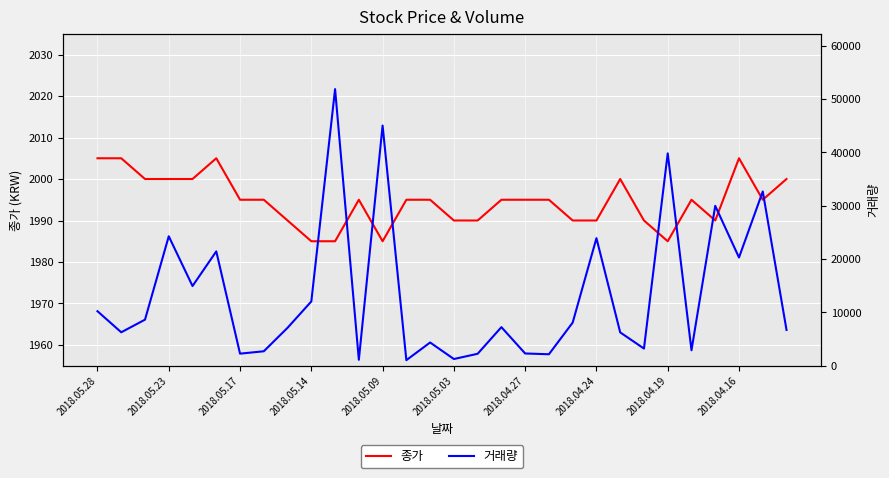

Between 2018.05.09 and 16, which series saw the biggest shift?

거래량